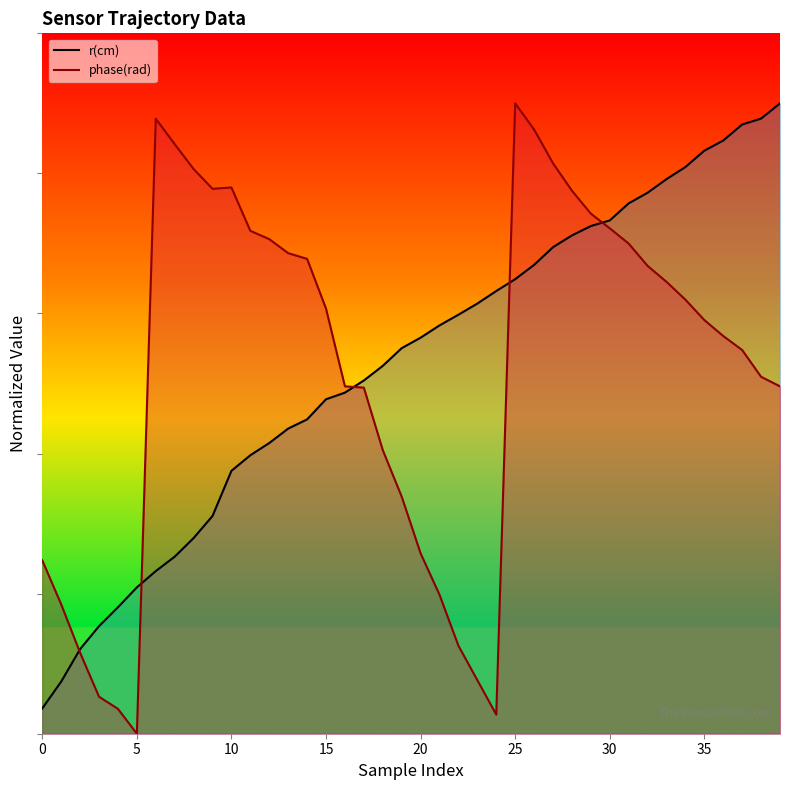

Which series ends up on top after the final intersection of phase(rad) and r(cm)?

r(cm)